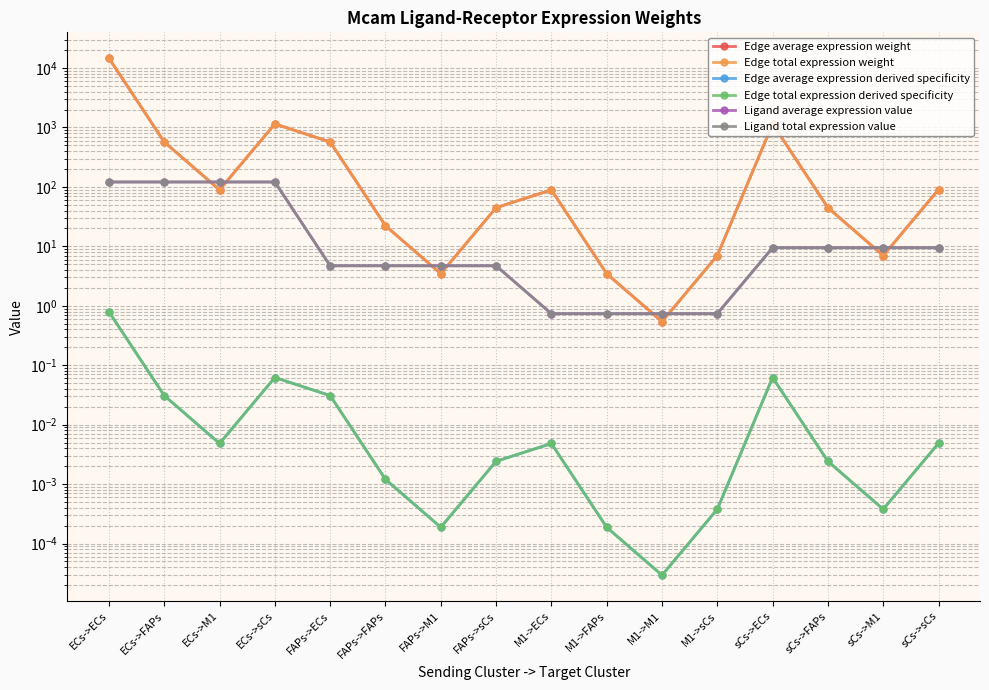

Reading right to left, extract all data points from this chart.

Edge average expression weight: sCs->sCs=90.0	sCs->M1=7.0	sCs->FAPs=44.7	sCs->ECs=1148.6	M1->sCs=7.0	M1->M1=0.5	M1->FAPs=3.5	M1->ECs=89.2	FAPs->sCs=44.7	FAPs->M1=3.5	FAPs->FAPs=22.2	FAPs->ECs=570.4	ECs->sCs=1148.6	ECs->M1=89.2	ECs->FAPs=570.4	ECs->ECs=14656.2
Edge total expression weight: sCs->sCs=90.0	sCs->M1=7.0	sCs->FAPs=44.7	sCs->ECs=1148.6	M1->sCs=7.0	M1->M1=0.5	M1->FAPs=3.5	M1->ECs=89.2	FAPs->sCs=44.7	FAPs->M1=3.5	FAPs->FAPs=22.2	FAPs->ECs=570.4	ECs->sCs=1148.6	ECs->M1=89.2	ECs->FAPs=570.4	ECs->ECs=14656.2
Edge average expression derived specificity: sCs->sCs=0.0	sCs->M1=0.0	sCs->FAPs=0.0	sCs->ECs=0.1	M1->sCs=0.0	M1->M1=0.0	M1->FAPs=0.0	M1->ECs=0.0	FAPs->sCs=0.0	FAPs->M1=0.0	FAPs->FAPs=0.0	FAPs->ECs=0.0	ECs->sCs=0.1	ECs->M1=0.0	ECs->FAPs=0.0	ECs->ECs=0.8
Edge total expression derived specificity: sCs->sCs=0.0	sCs->M1=0.0	sCs->FAPs=0.0	sCs->ECs=0.1	M1->sCs=0.0	M1->M1=0.0	M1->FAPs=0.0	M1->ECs=0.0	FAPs->sCs=0.0	FAPs->M1=0.0	FAPs->FAPs=0.0	FAPs->ECs=0.0	ECs->sCs=0.1	ECs->M1=0.0	ECs->FAPs=0.0	ECs->ECs=0.8
Ligand average expression value: sCs->sCs=9.5	sCs->M1=9.5	sCs->FAPs=9.5	sCs->ECs=9.5	M1->sCs=0.7	M1->M1=0.7	M1->FAPs=0.7	M1->ECs=0.7	FAPs->sCs=4.7	FAPs->M1=4.7	FAPs->FAPs=4.7	FAPs->ECs=4.7	ECs->sCs=121.1	ECs->M1=121.1	ECs->FAPs=121.1	ECs->ECs=121.1
Ligand total expression value: sCs->sCs=9.5	sCs->M1=9.5	sCs->FAPs=9.5	sCs->ECs=9.5	M1->sCs=0.7	M1->M1=0.7	M1->FAPs=0.7	M1->ECs=0.7	FAPs->sCs=4.7	FAPs->M1=4.7	FAPs->FAPs=4.7	FAPs->ECs=4.7	ECs->sCs=121.1	ECs->M1=121.1	ECs->FAPs=121.1	ECs->ECs=121.1